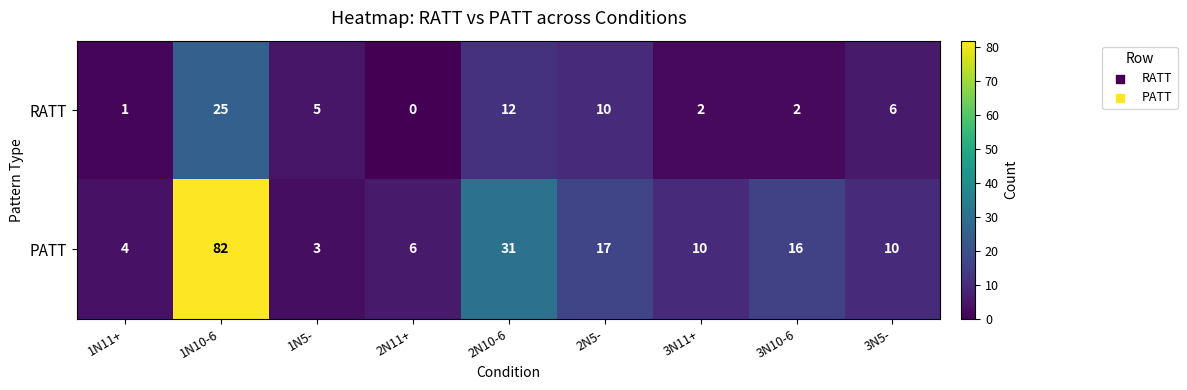

List the series in order of their peak value, lowest first.

RATT, PATT